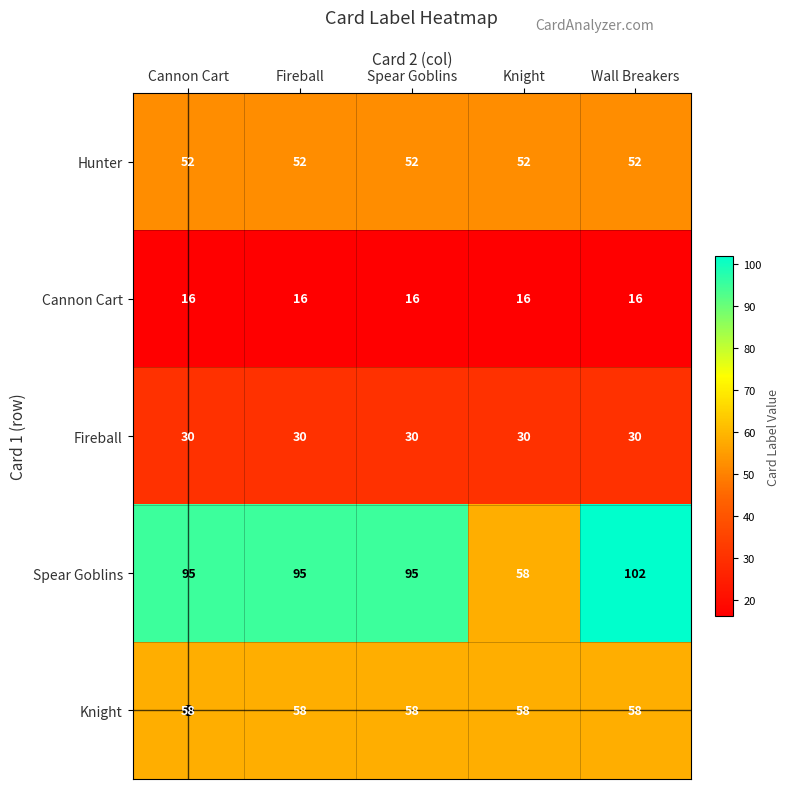

At Cannon Cart, list the series in order from largest to smallest.

Spear Goblins, Knight, Hunter, Fireball, Cannon Cart